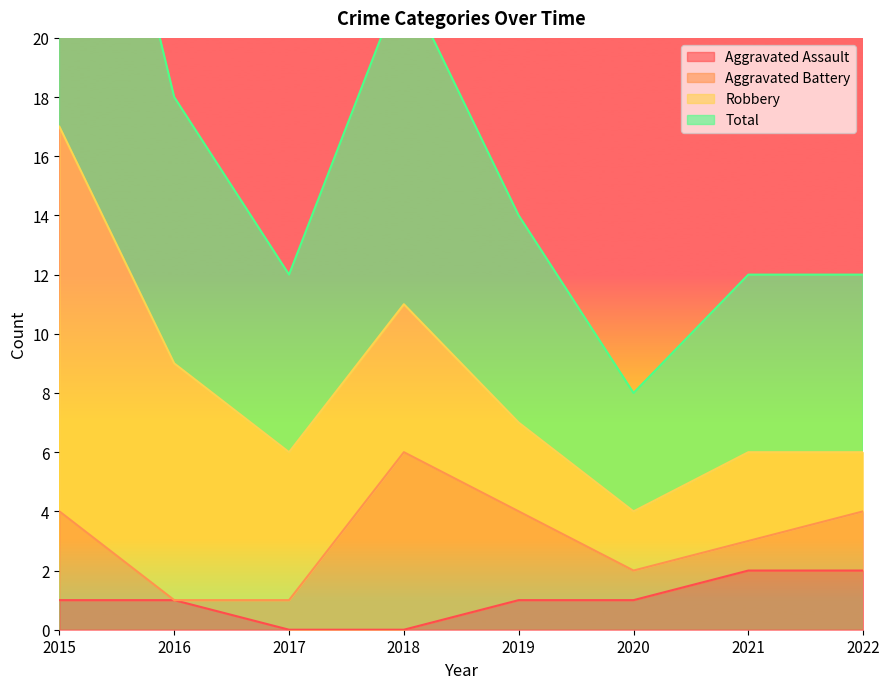

Is it true that Aggravated Assault equals 0 at 2017?

True